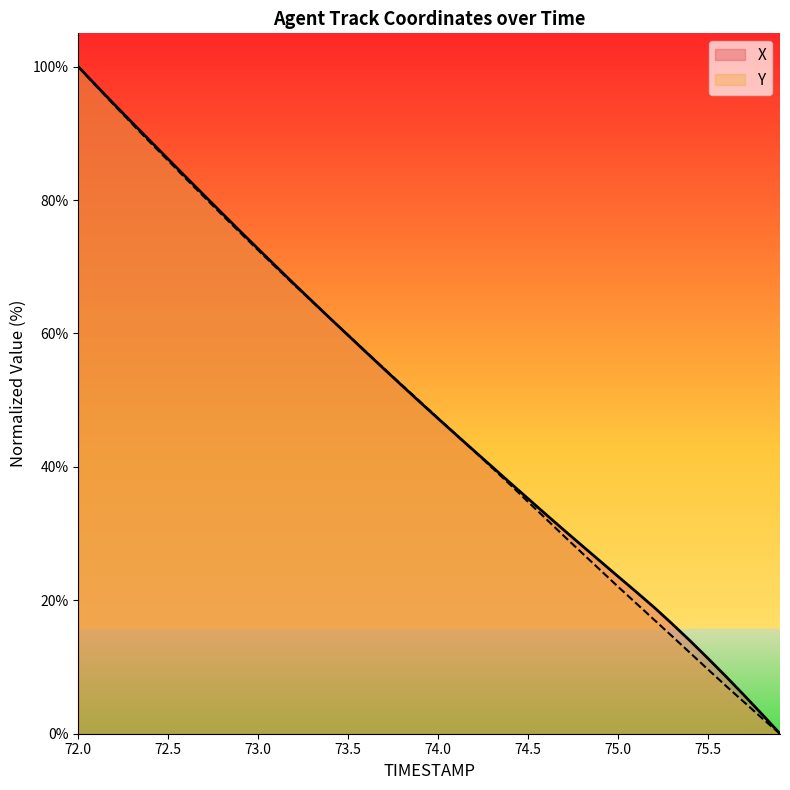

How many categories are shown in the chart?

40